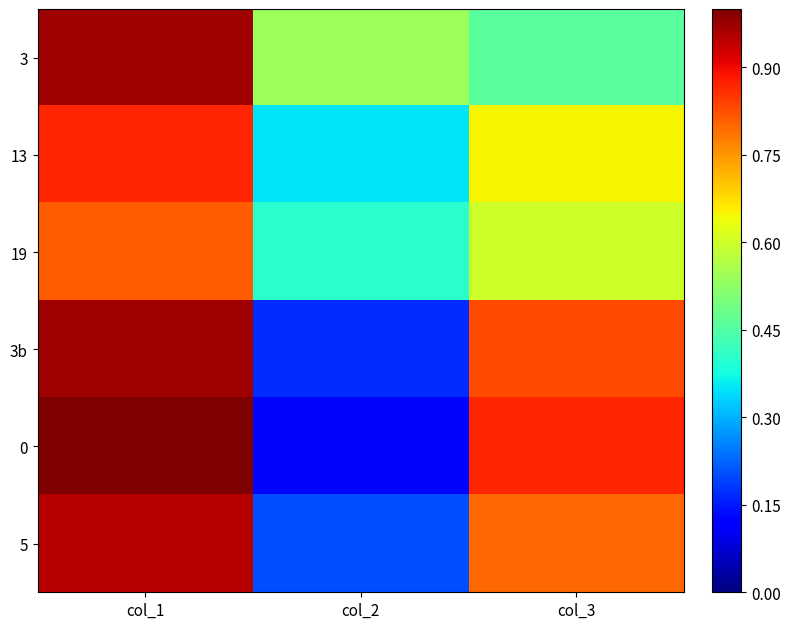

What is the spread (max minus min) of values at col_2?

0.4